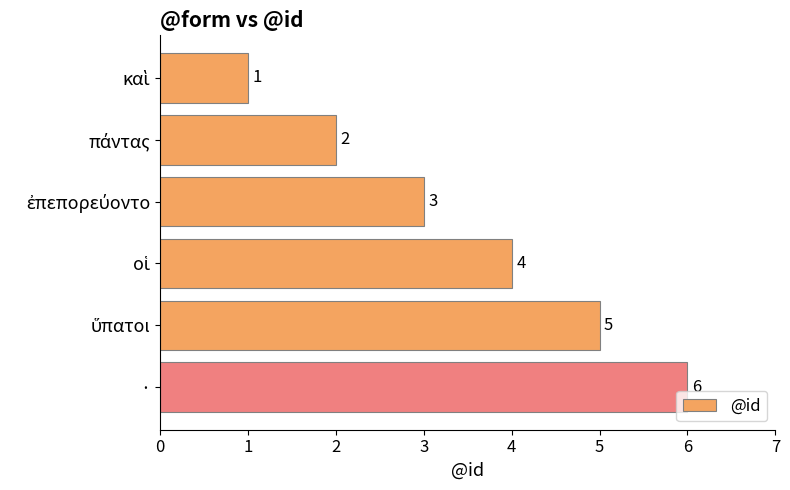

How many data points does each series have?

6